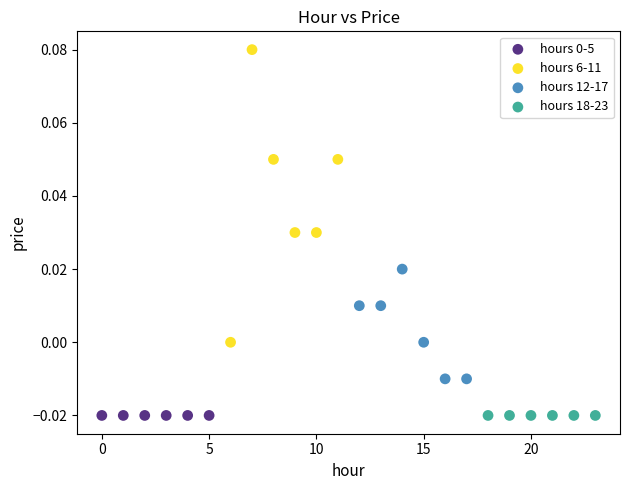

Which series reaches the maximum Y coordinate?

hours 6-11